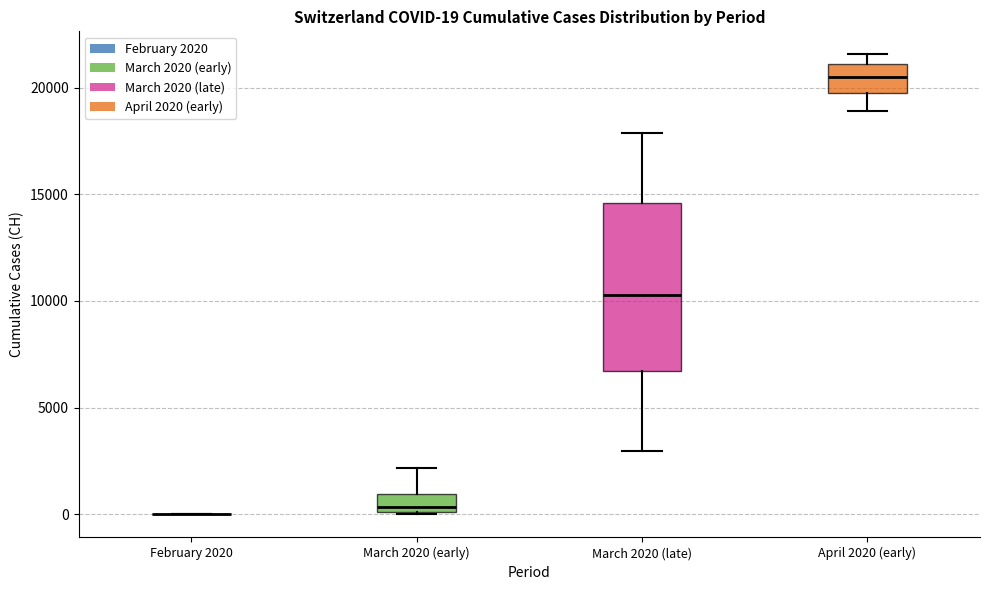

Which box is the tallest, from its lower edge to its upper edge?

March 2020 (late)